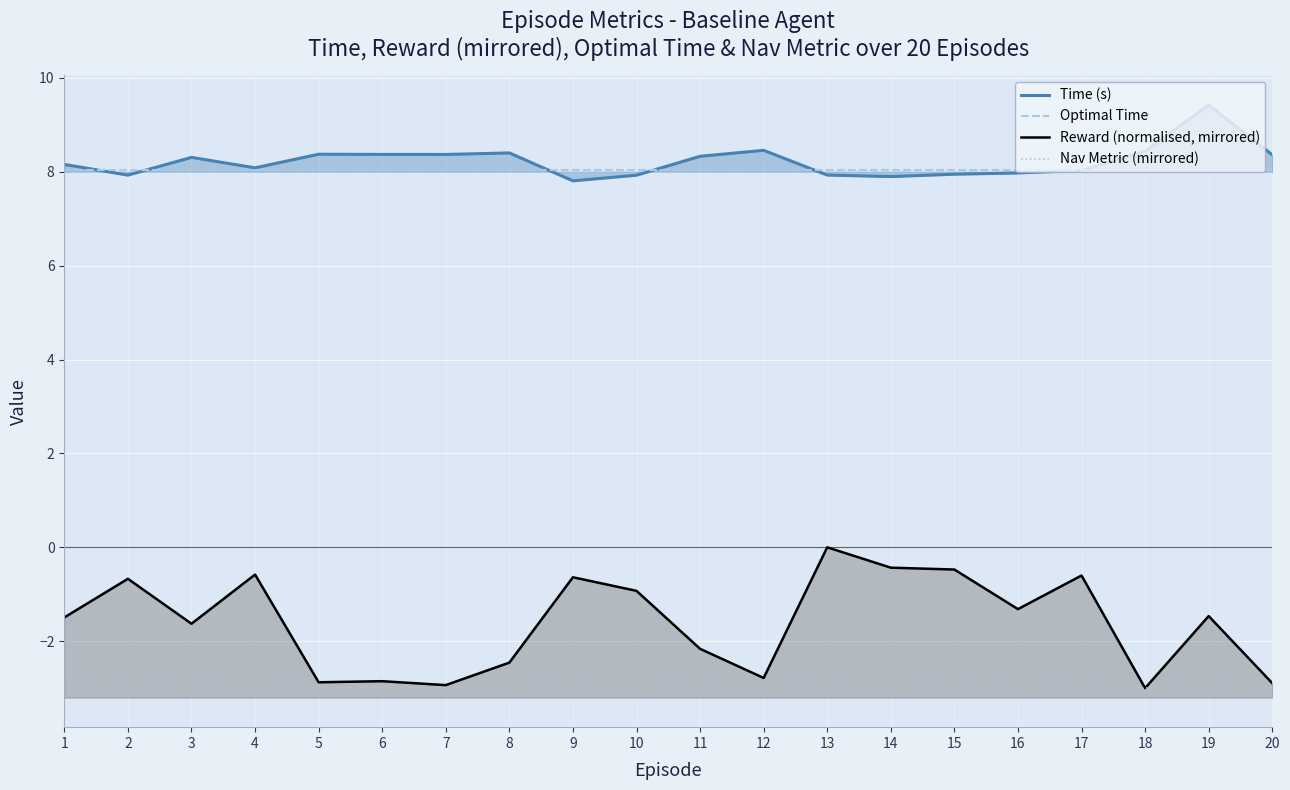

How many lines are shown in the chart?

4